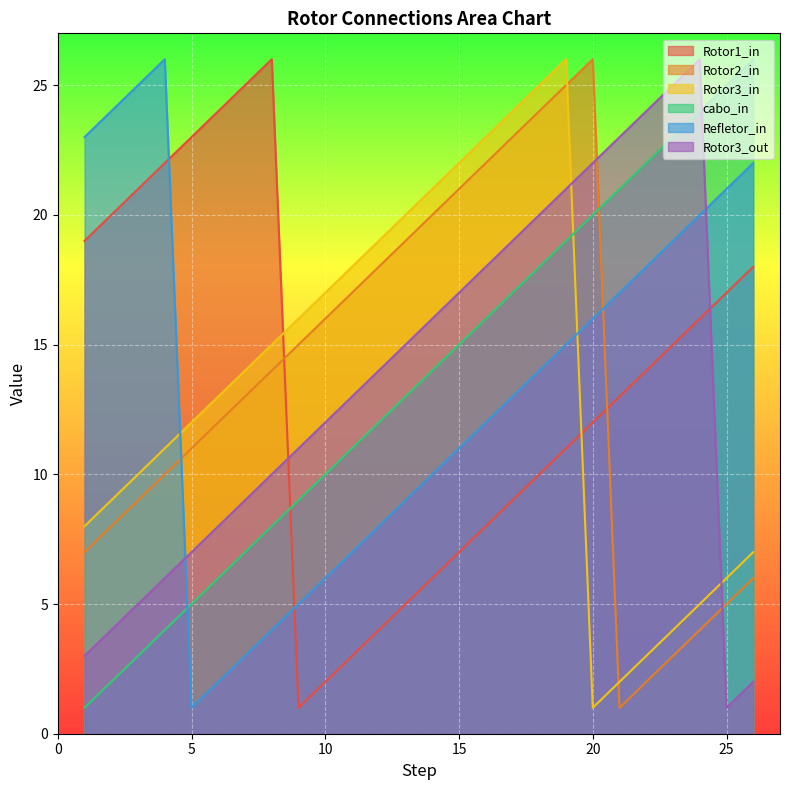

What is the value of the Rotor2_in point at the 18th from the left?

24